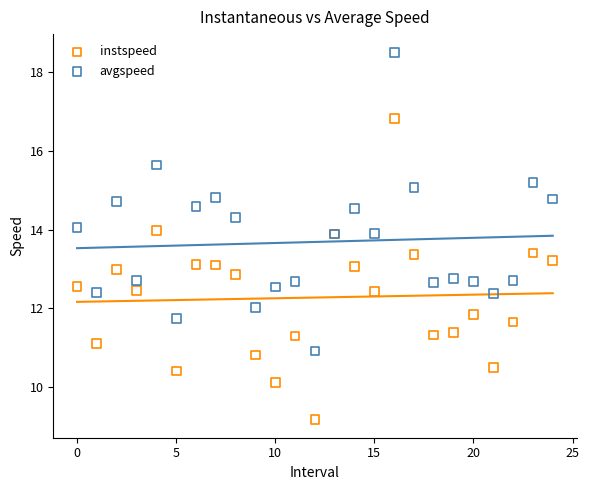

Which series reaches the minimum Y coordinate?

instspeed